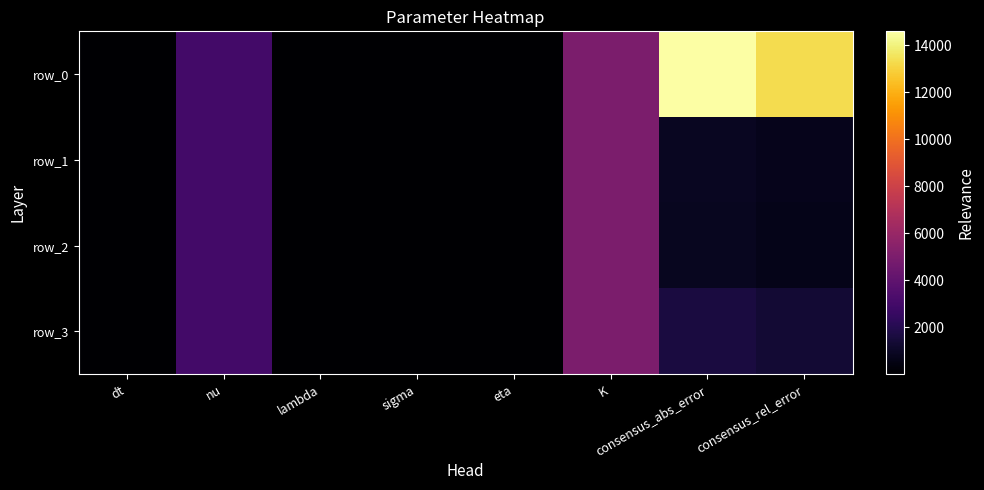

Between K and consensus_rel_error, which series saw the biggest shift?

row_0